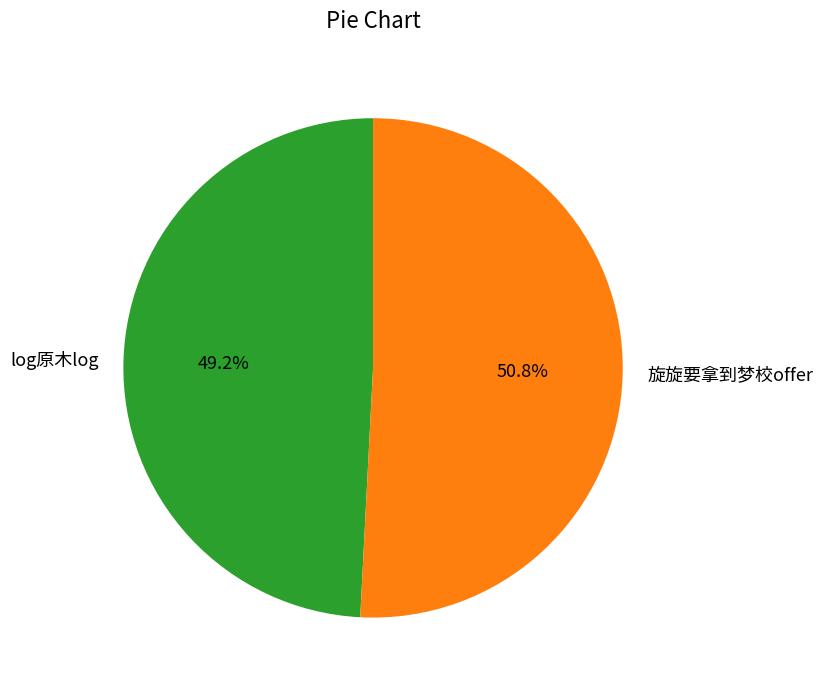

To the nearest percent, what percentage of the pie is log原木log?

49%